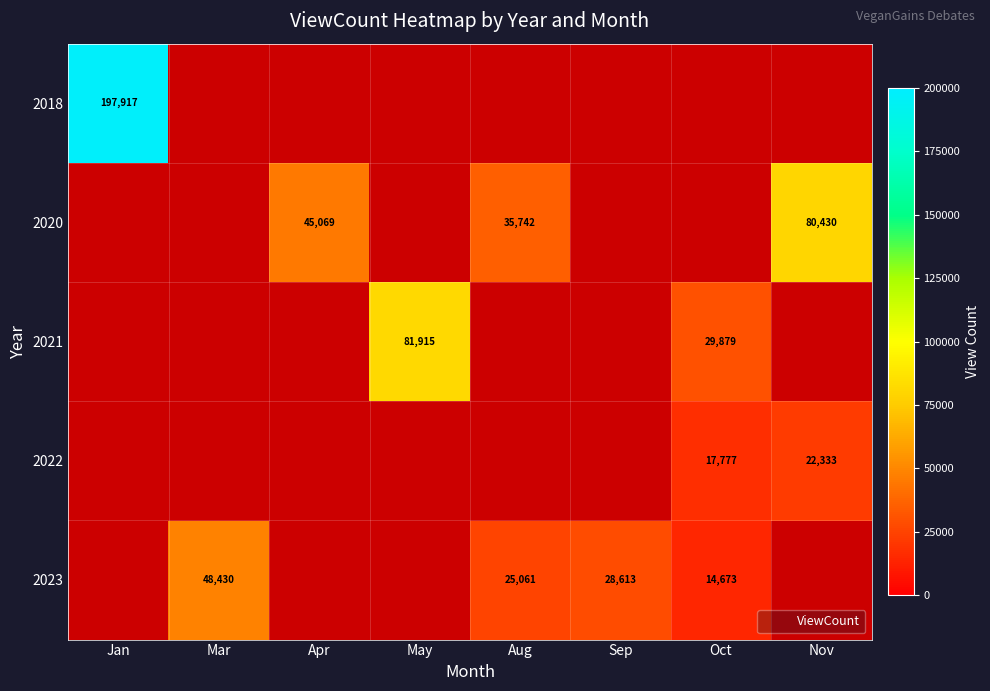

Which series has the widest spread of values?

2018